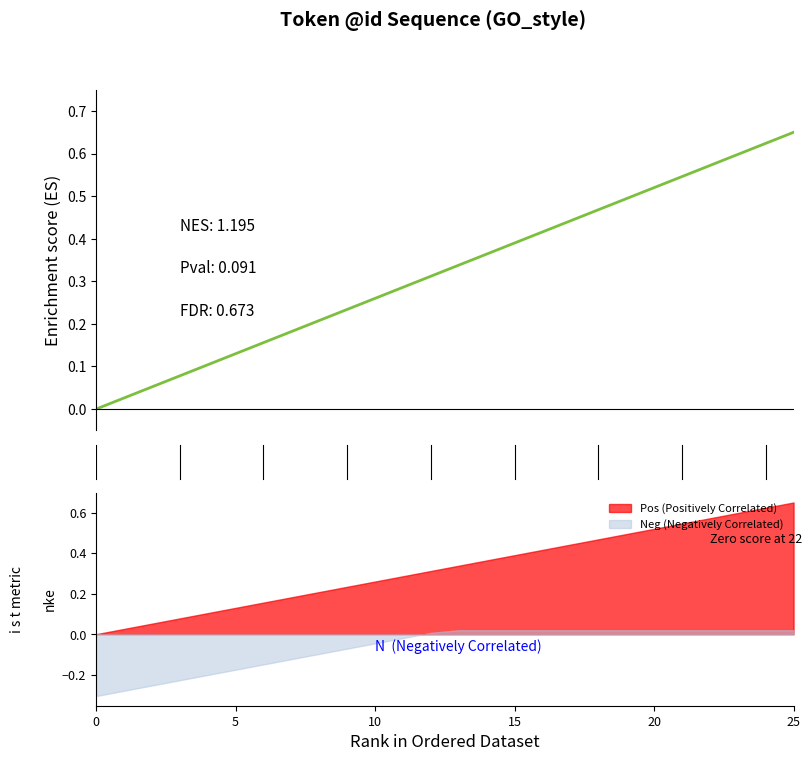

The chart shows a value of 0.4 at 14. True or false?

True